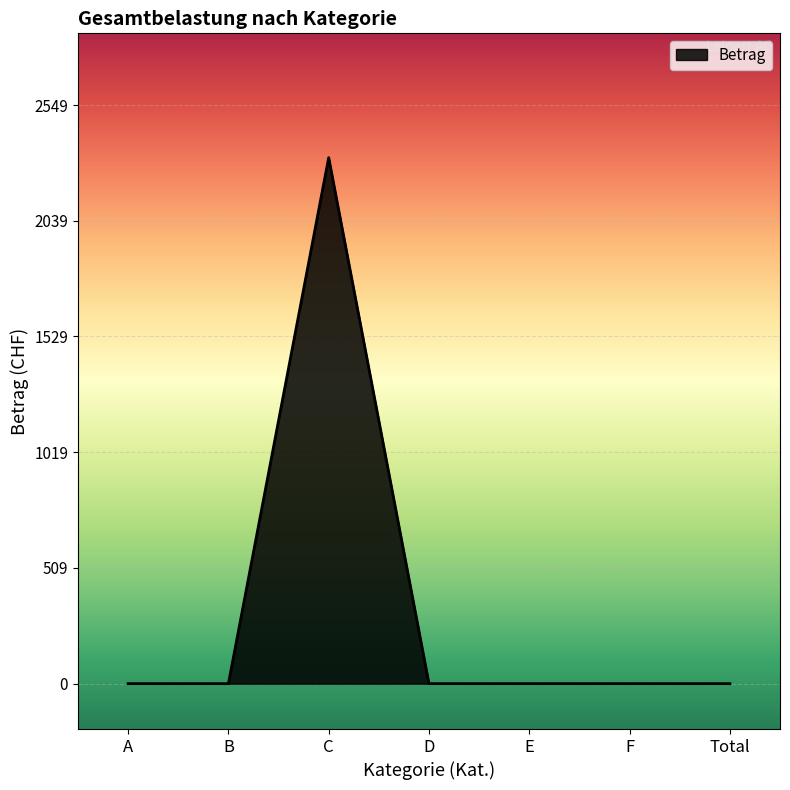

What is the greatest value displayed?

2318